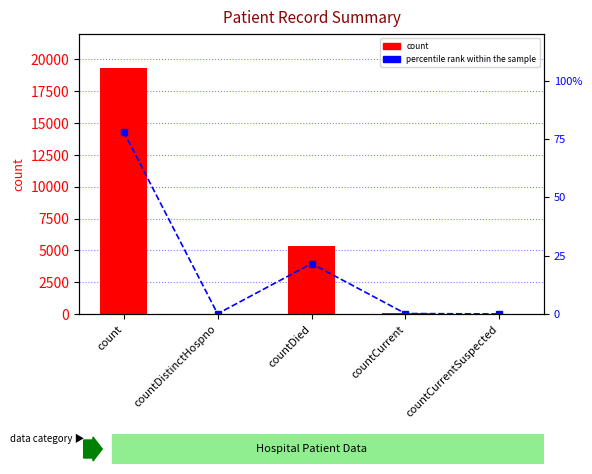

Which label corresponds to the largest value in the chart?

count